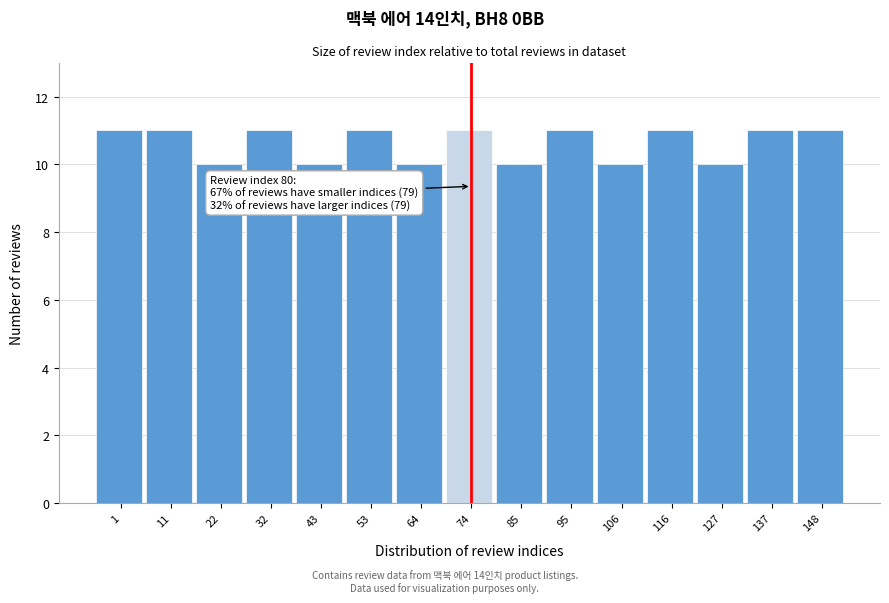

Reading left to right, what are all the values shown in this chart?

1=11	11=11	22=10	32=11	43=10	53=11	64=10	74=11	85=10	95=11	106=10	116=11	127=10	137=11	148=11